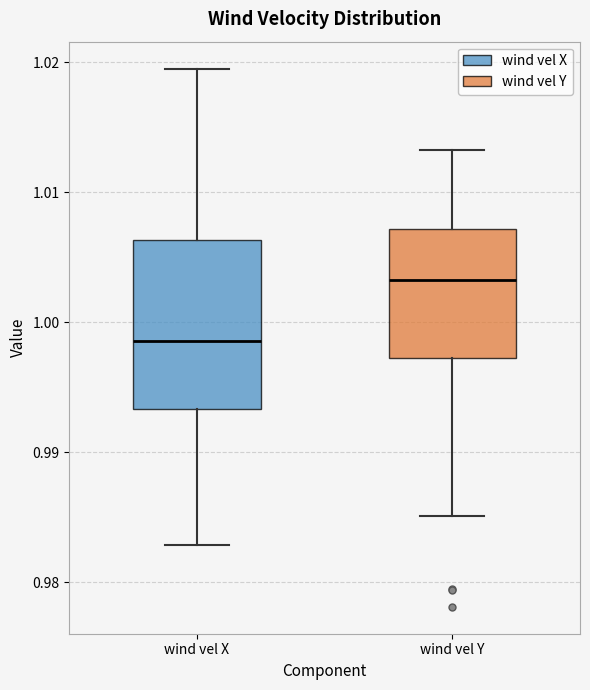

Reading left to right, transcribe this box plot: for each box, give where its median line is, the range the box spans, and where its two whiskers end, as read against the y-axis. The values are not printed on the chart, so give them approximately, as read against the axis.

wind vel X: median 0.999, box 0.993 to 1.006, whiskers 0.983 to 1.020
wind vel Y: median 1.003, box 0.997 to 1.007, whiskers 0.985 to 1.013